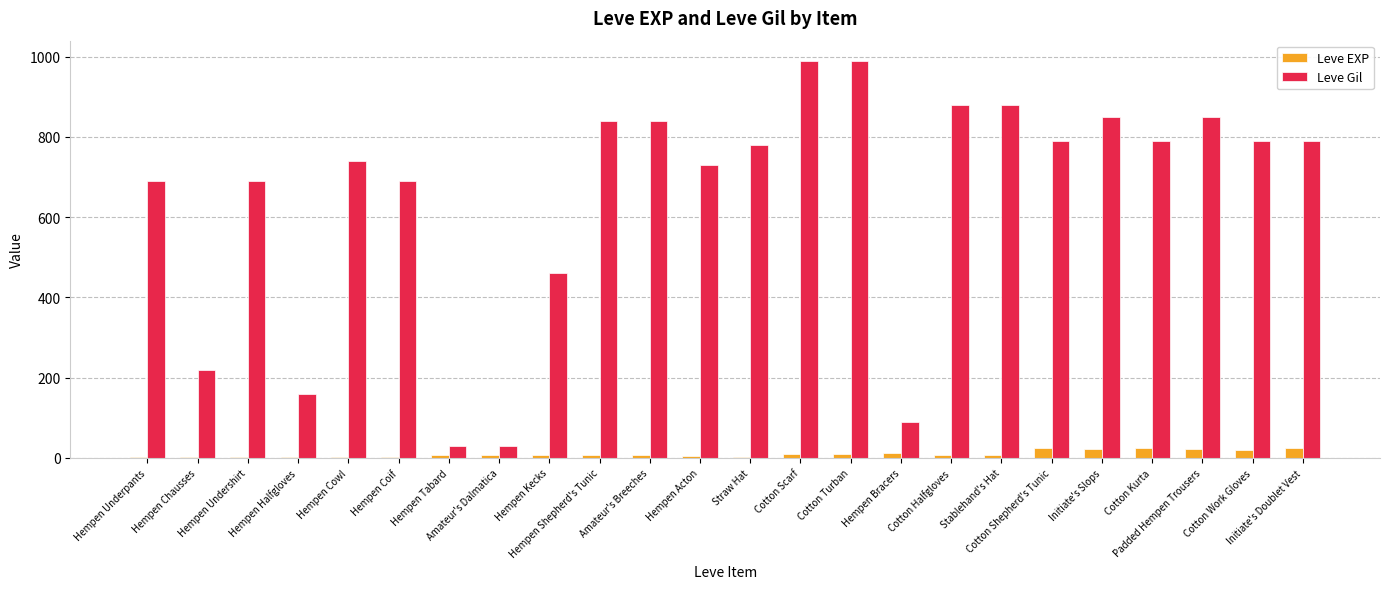

What is the maximum value for Leve Gil?

990